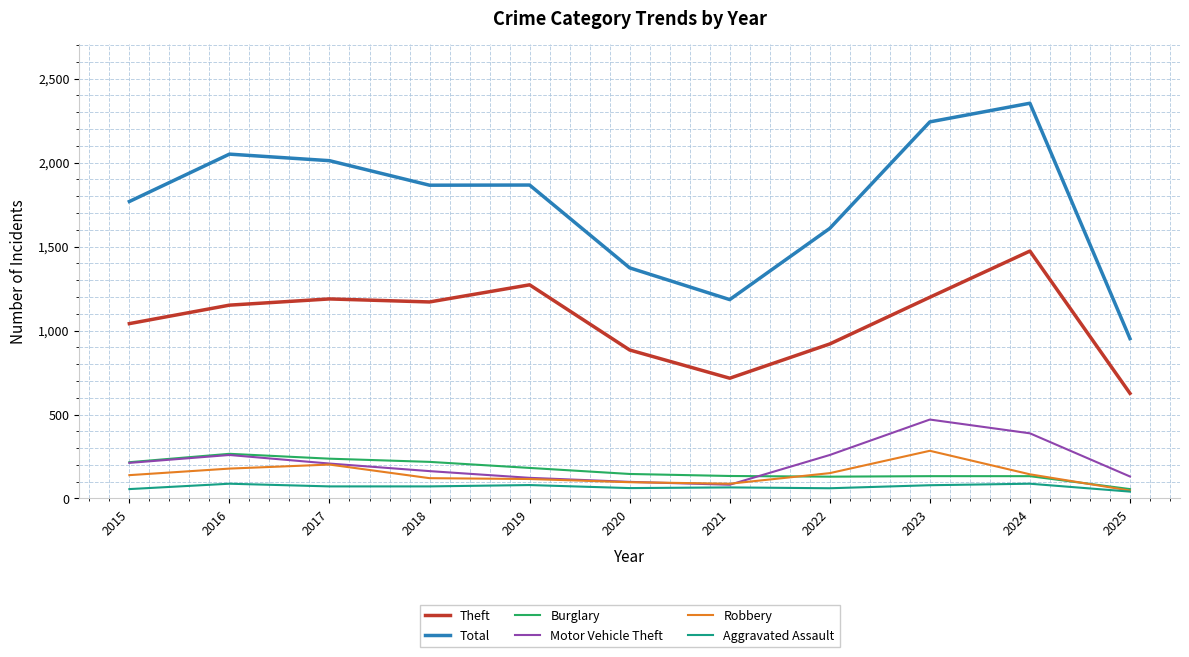

The value of Aggravated Assault at 2020 is 62. True or false?

True